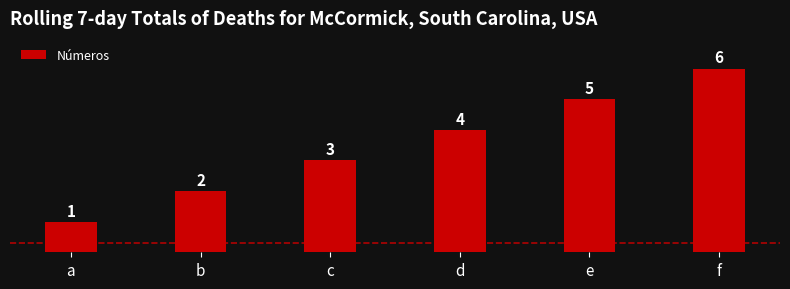

The value at d is 4. True or false?

True